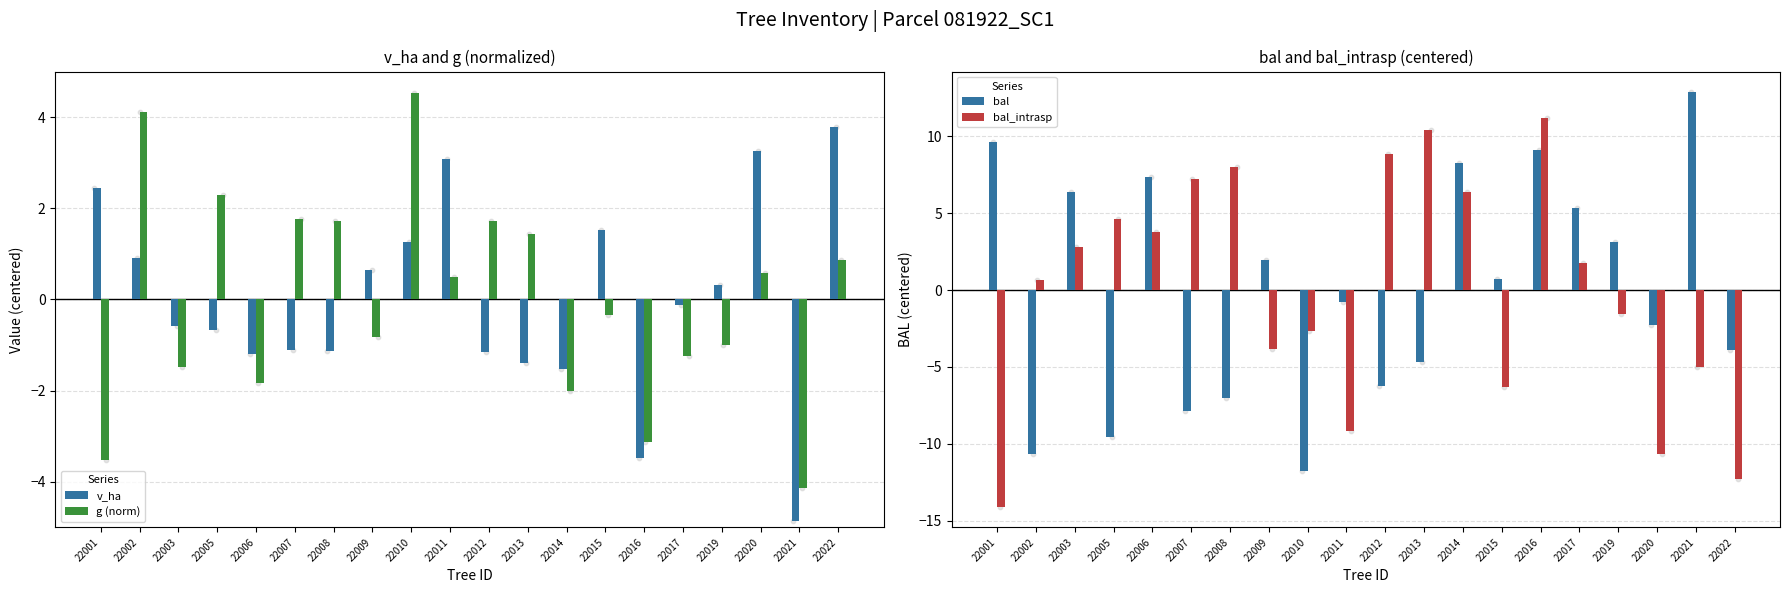

Which series has the largest total across all categories?

bal_intrasp